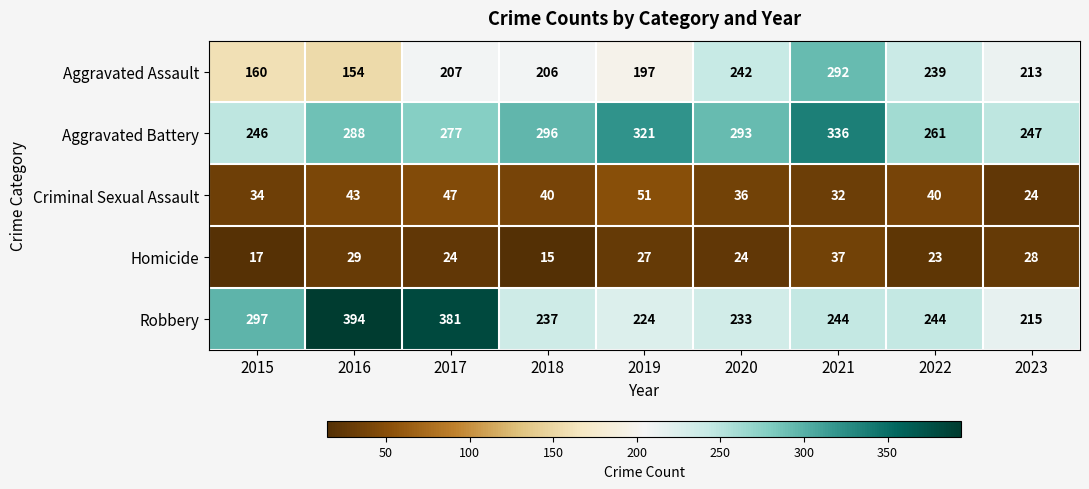

What is the sum of all Aggravated Battery values?

2565